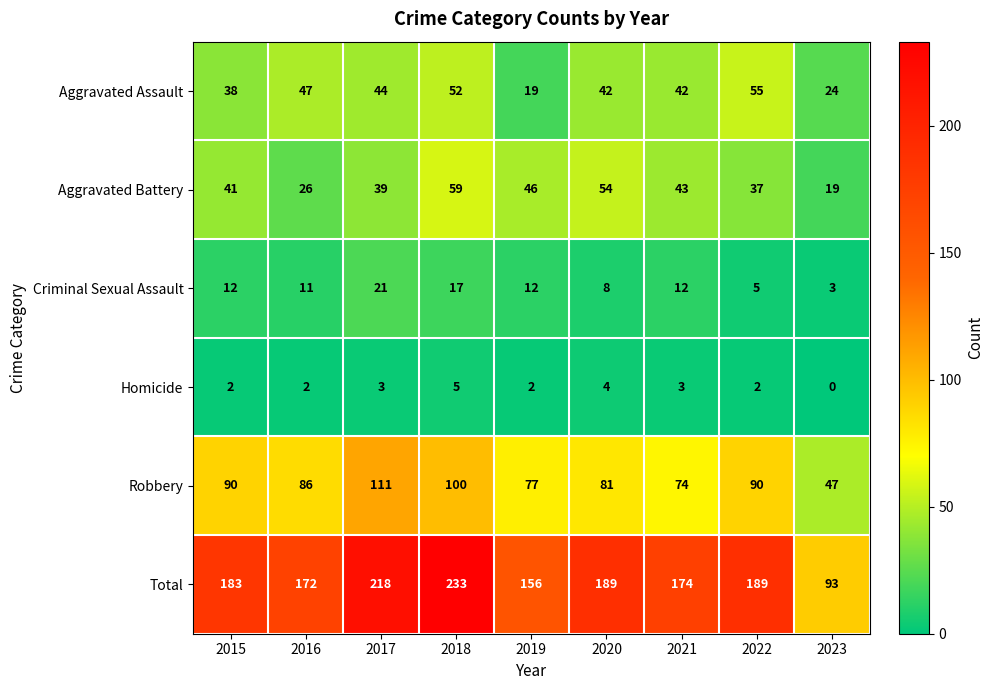

Where is Aggravated Battery nearest to the value 39?

2017